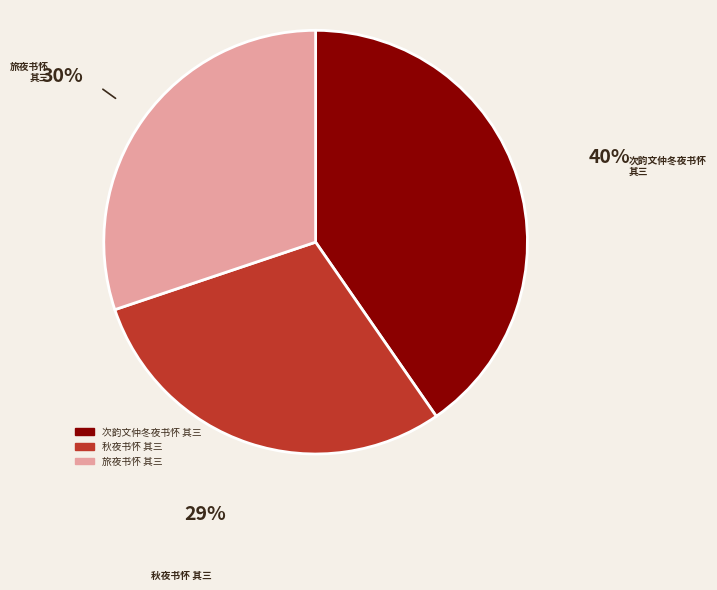

Approximately how many times larger is the value at 次韵文仲冬夜书怀 其三 compared to 秋夜书怀 其三?

1.4